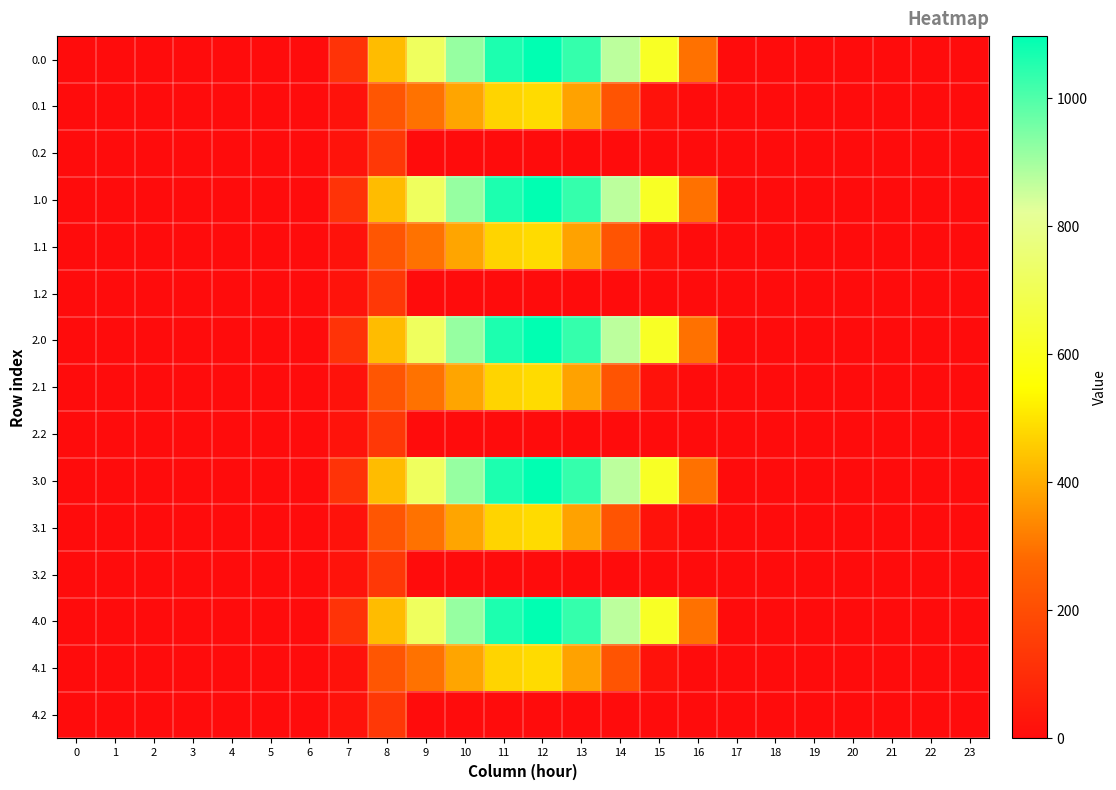

What is the total value across all series at 16?

1472.7